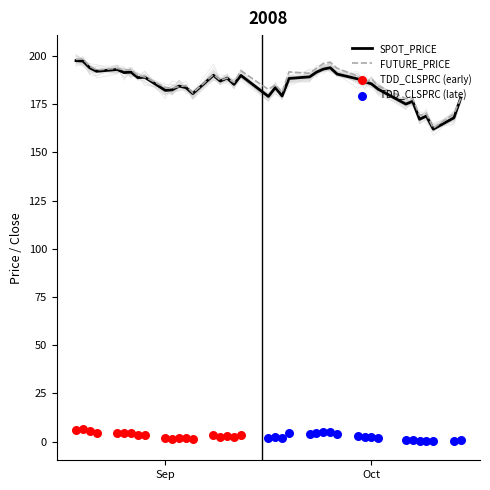

What is the lowest value of the FUTURE_PRICE series?

162.6